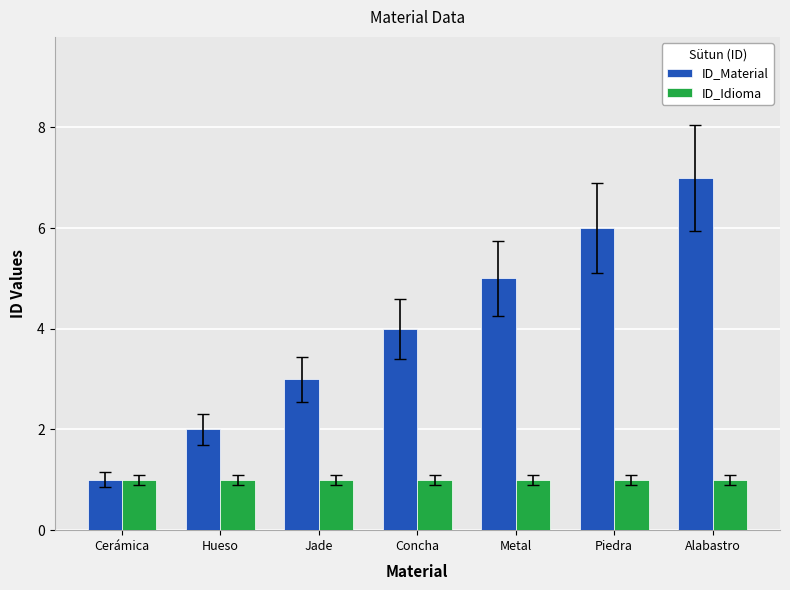

What is the value of the ID_Material bar at the 3rd from the left?

3